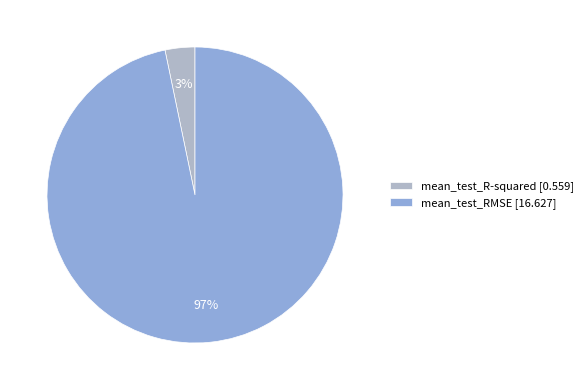

Combined, do mean_test_R-squared and mean_test_RMSE account for over 50%?

Yes